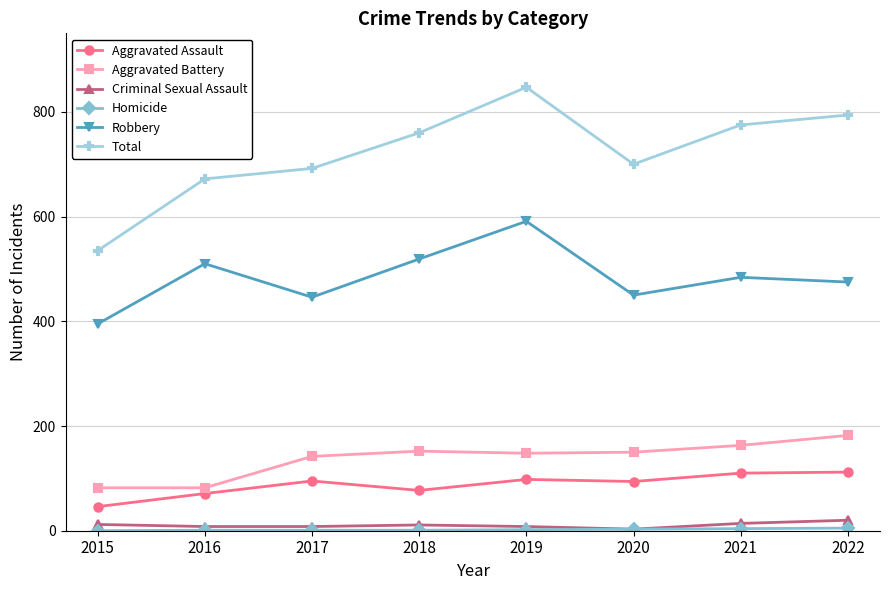

True or false: Total and Aggravated Battery cross at least once.

False